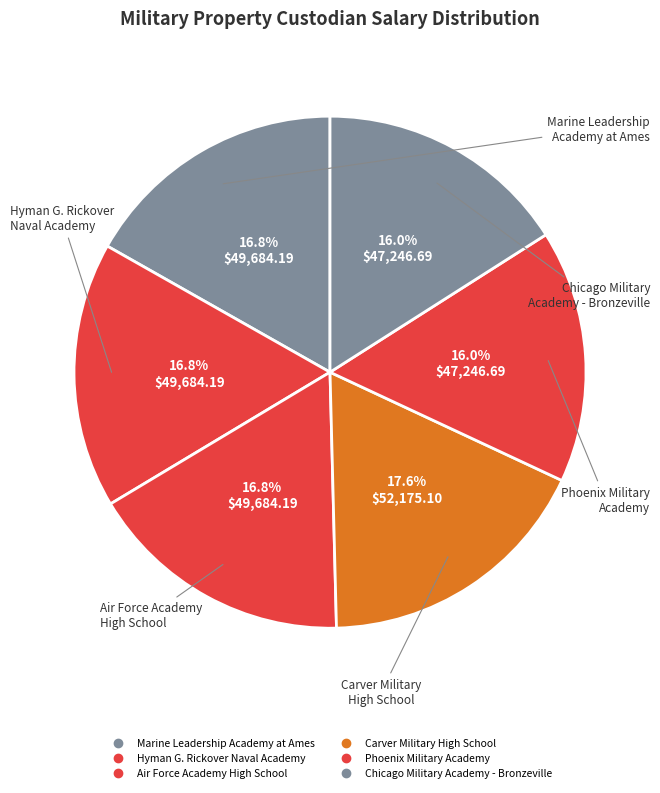

Is there any slice that represents more than half of the pie?

No